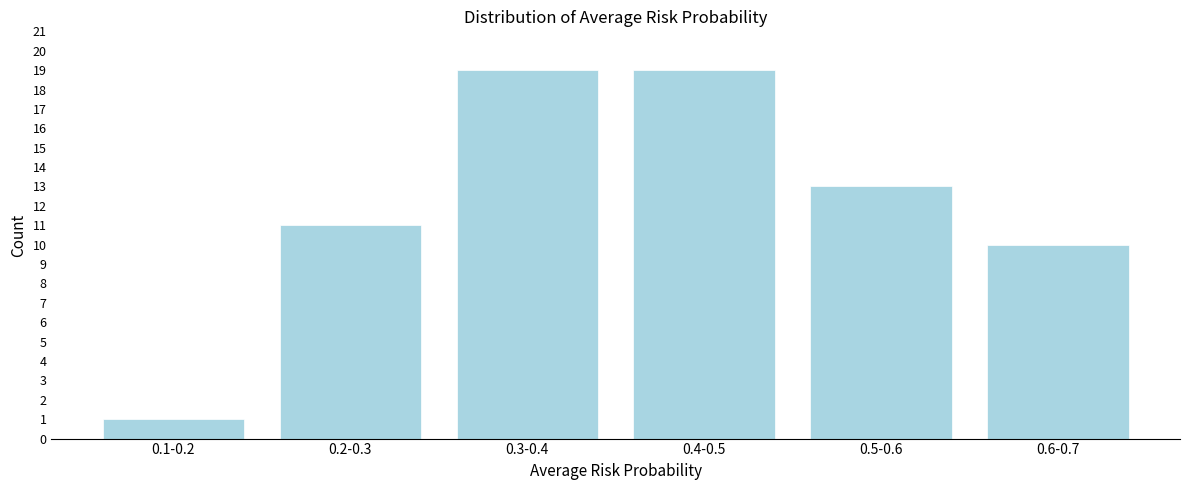

Reading left to right, transcribe all the data shown in this chart.

0.1-0.2=1	0.2-0.3=11	0.3-0.4=19	0.4-0.5=19	0.5-0.6=13	0.6-0.7=10